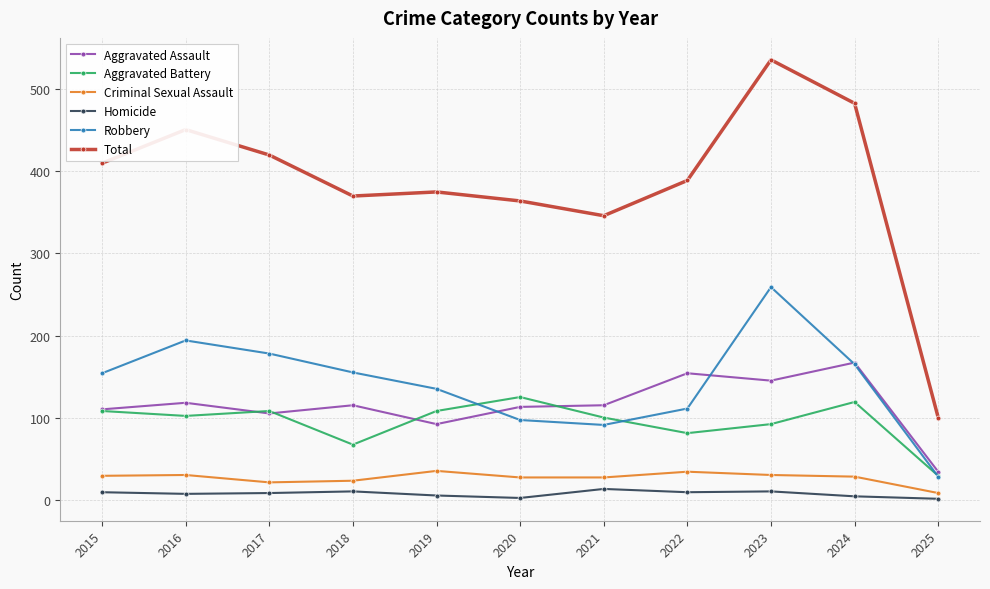

At 2016, list the series in order from smallest to largest.

Homicide, Criminal Sexual Assault, Aggravated Battery, Aggravated Assault, Robbery, Total